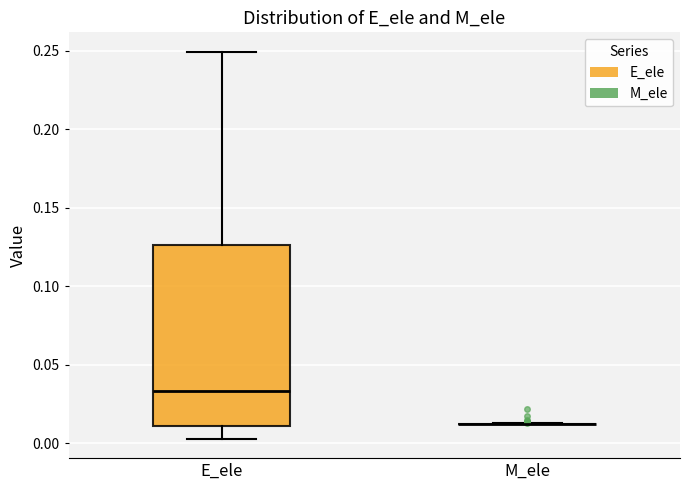

Which box is the tallest, from its lower edge to its upper edge?

E_ele